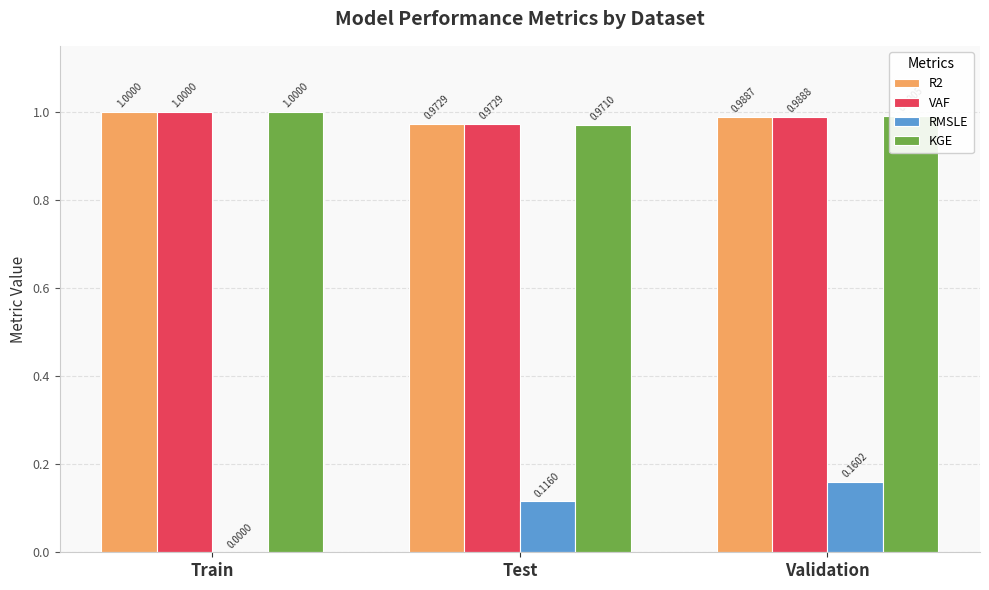

What is the total value across all series at Validation?

3.1